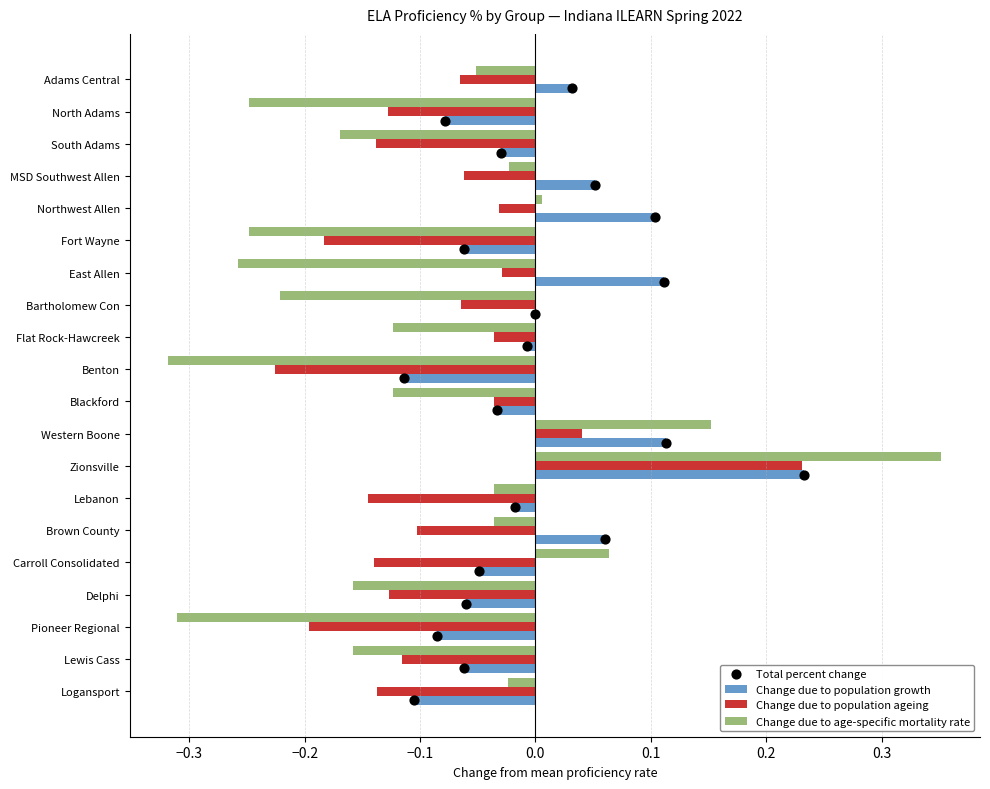

Is the value of Change due to population growth at Lebanon greater than the value of Change due to population ageing at Delphi?

Yes